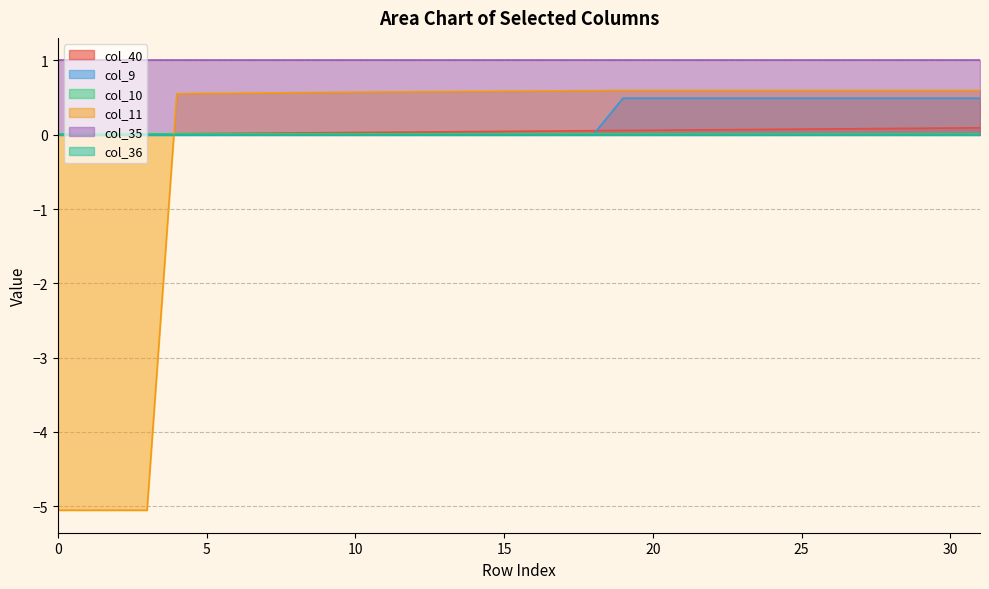

What is the maximum value for col_9?

0.5